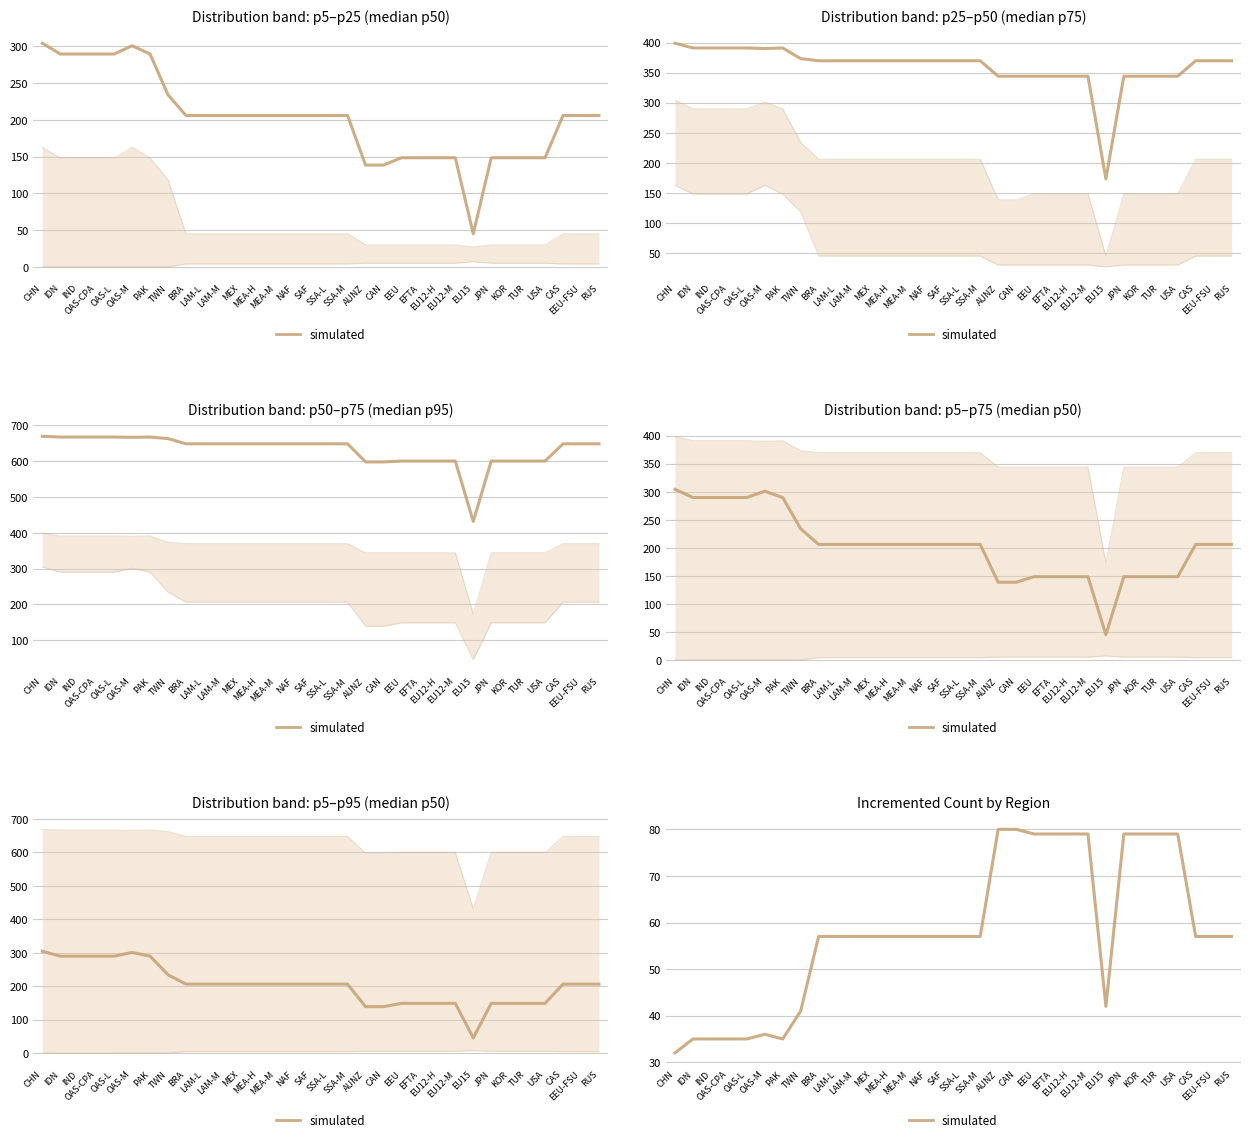

True or false: the data has more than 1 interior local peaks.

False